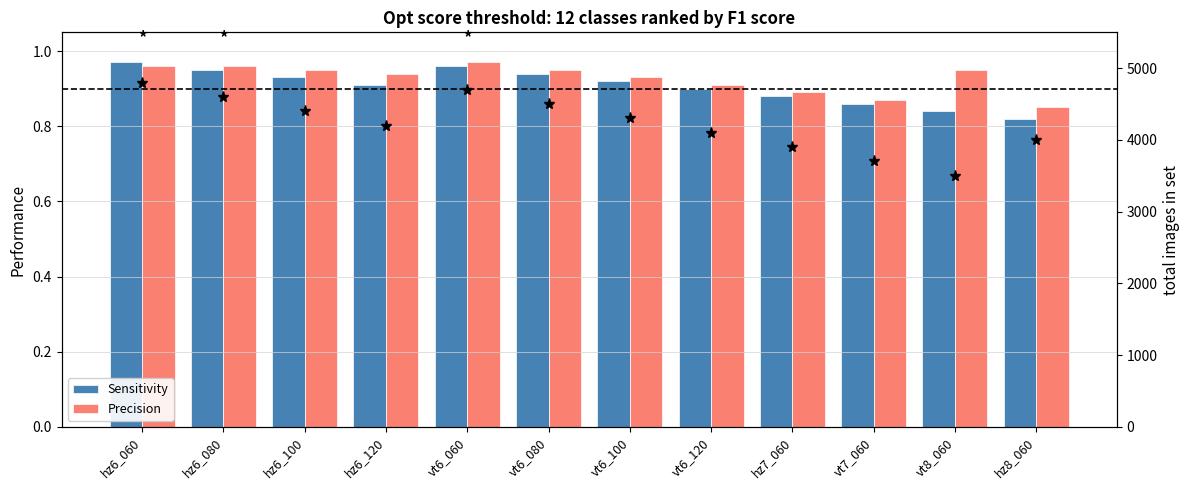

What position from the right is hz7_060?

4